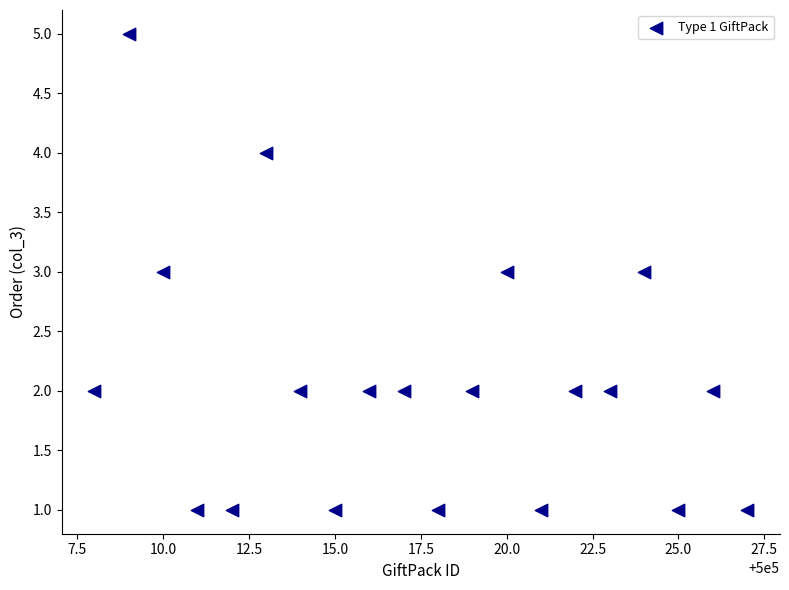

What is the range of Y values (max minus min)?

4